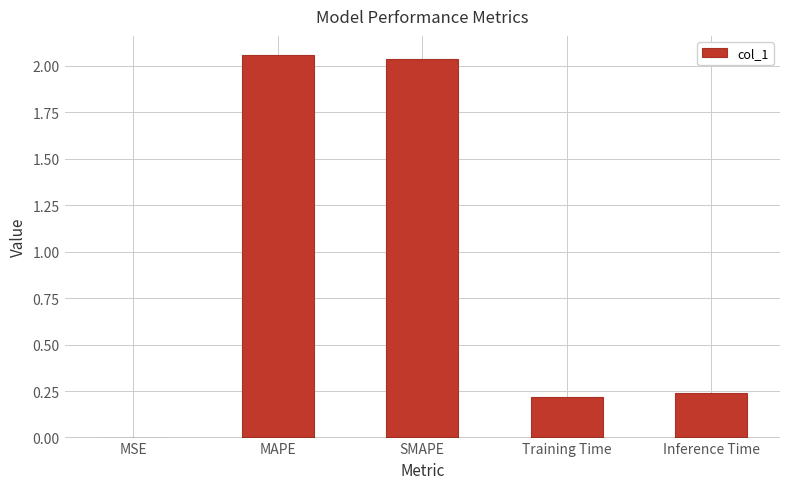

The chart shows a value of 0.0 at MSE. True or false?

True